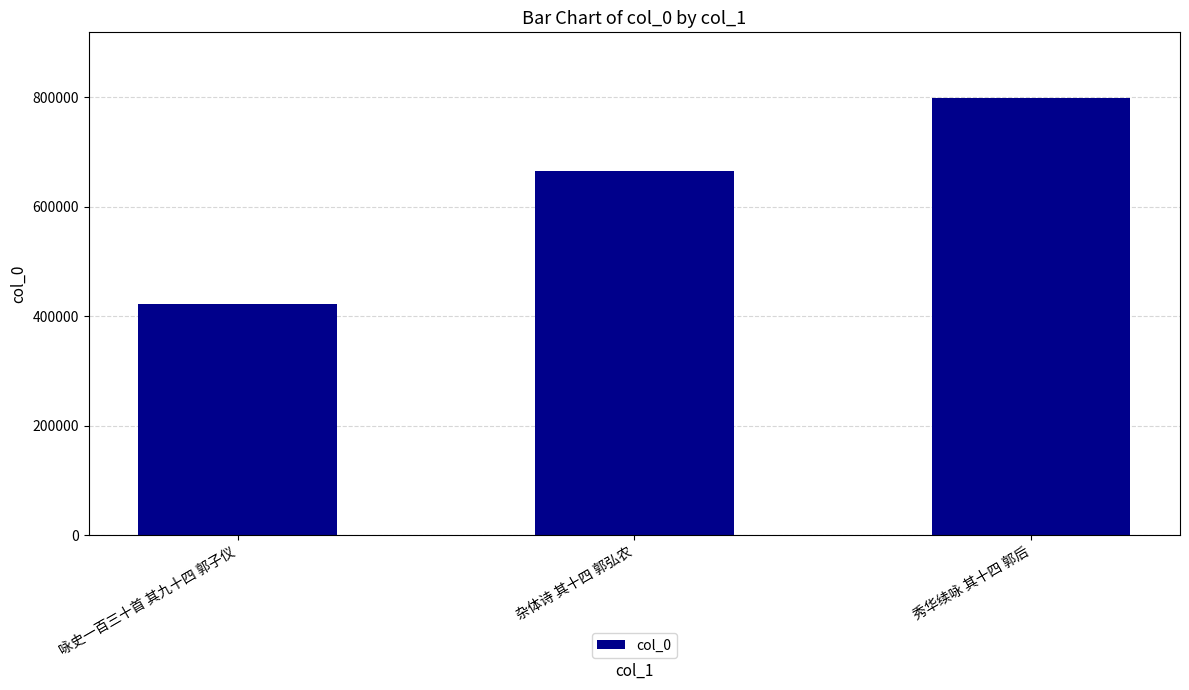

What is the label of the 1st bar from the left?

咏史一百三十首 其九十四 郭子仪